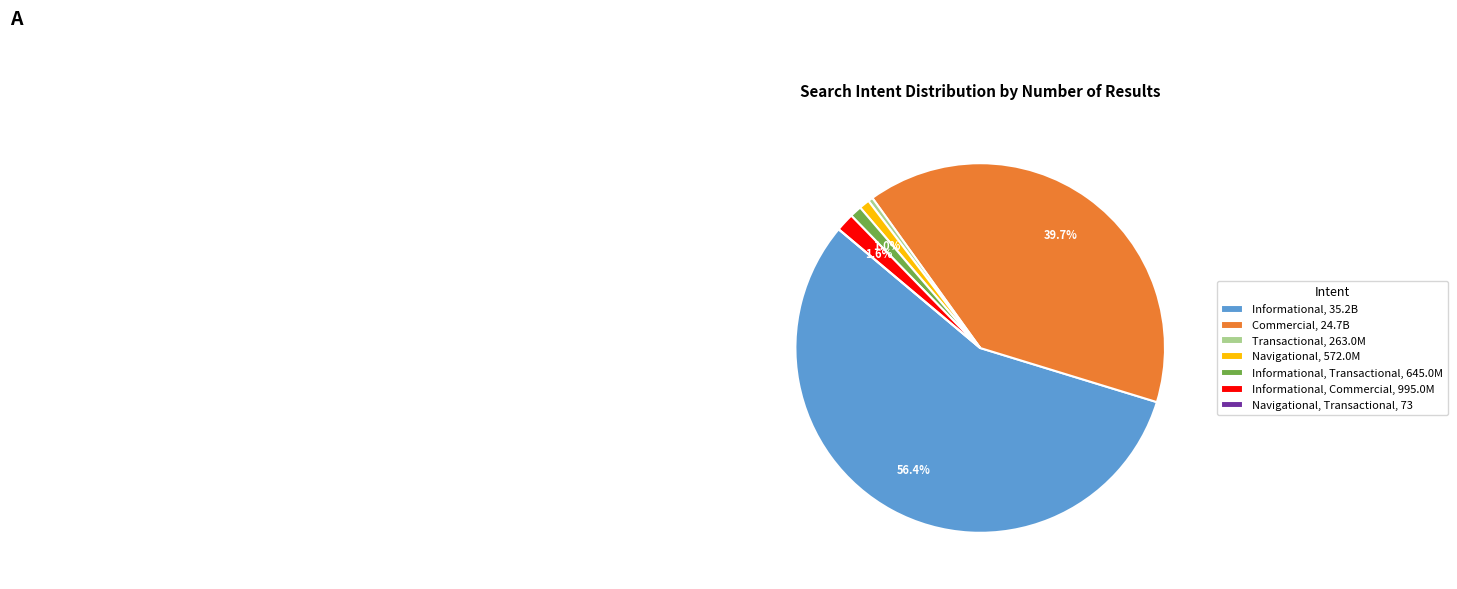

Which has a higher value, Informational, Transactional, 645.0M or Informational, 35.2B?

Informational, 35.2B